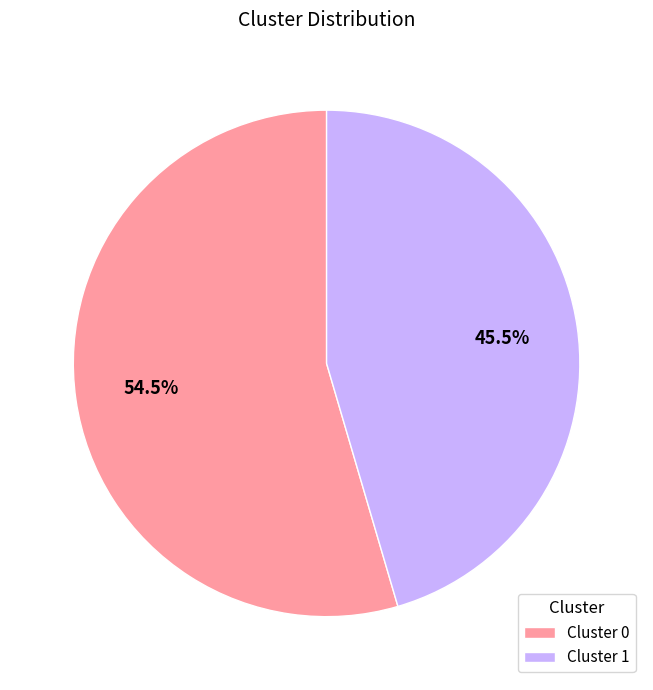

How many segments does this pie chart have?

2